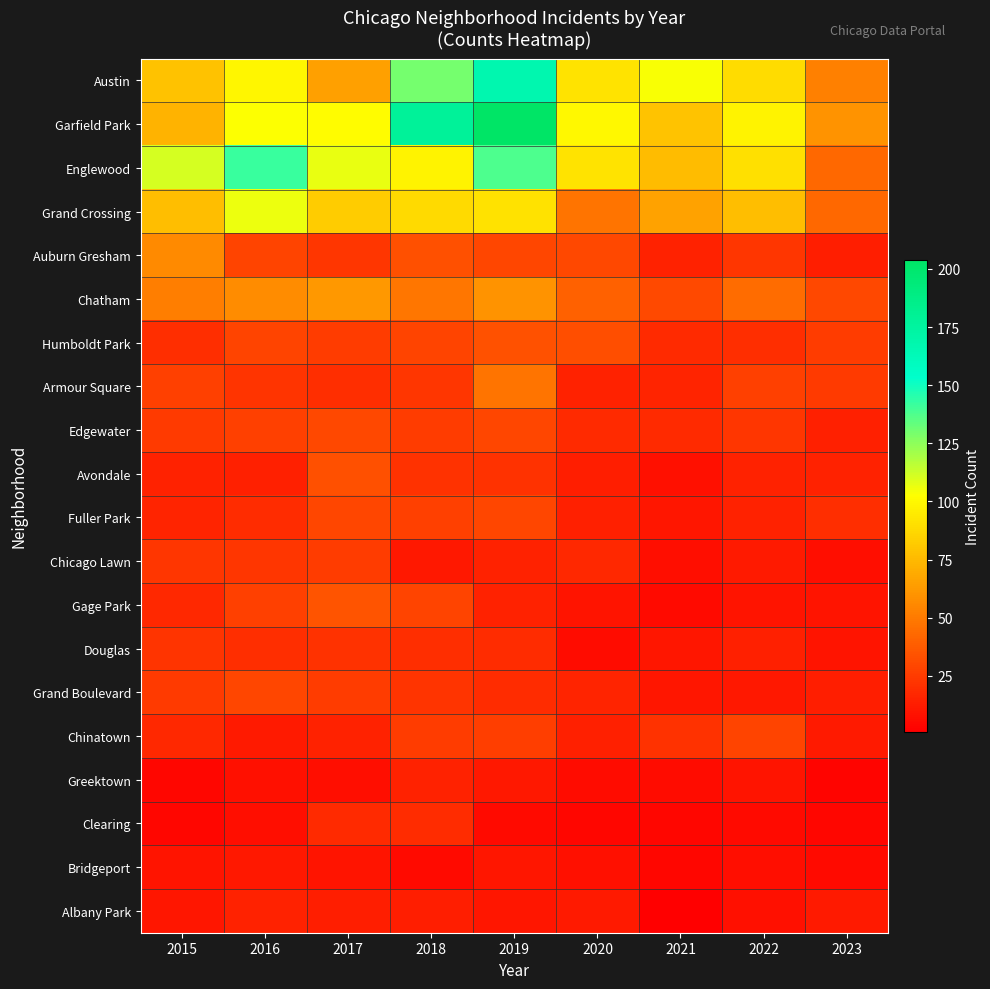

At how many categories does at least one series exceed 111?

3